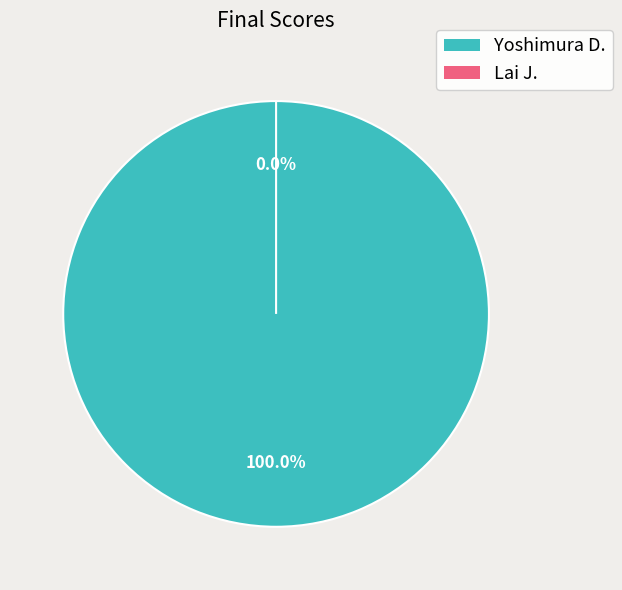

To the nearest percent, what is the difference between the largest and smallest slice percentages?

100%